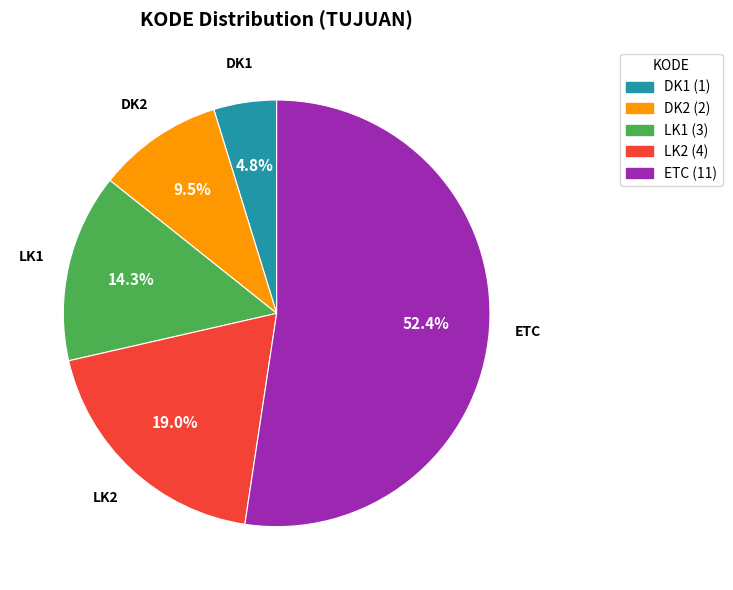

Is there a majority slice in this chart?

Yes